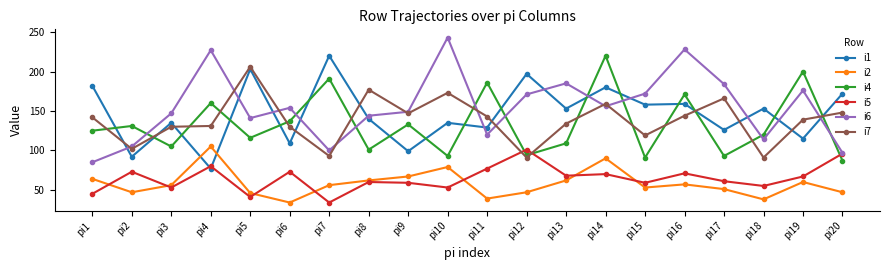

What is the total value across all series at pi8?

684